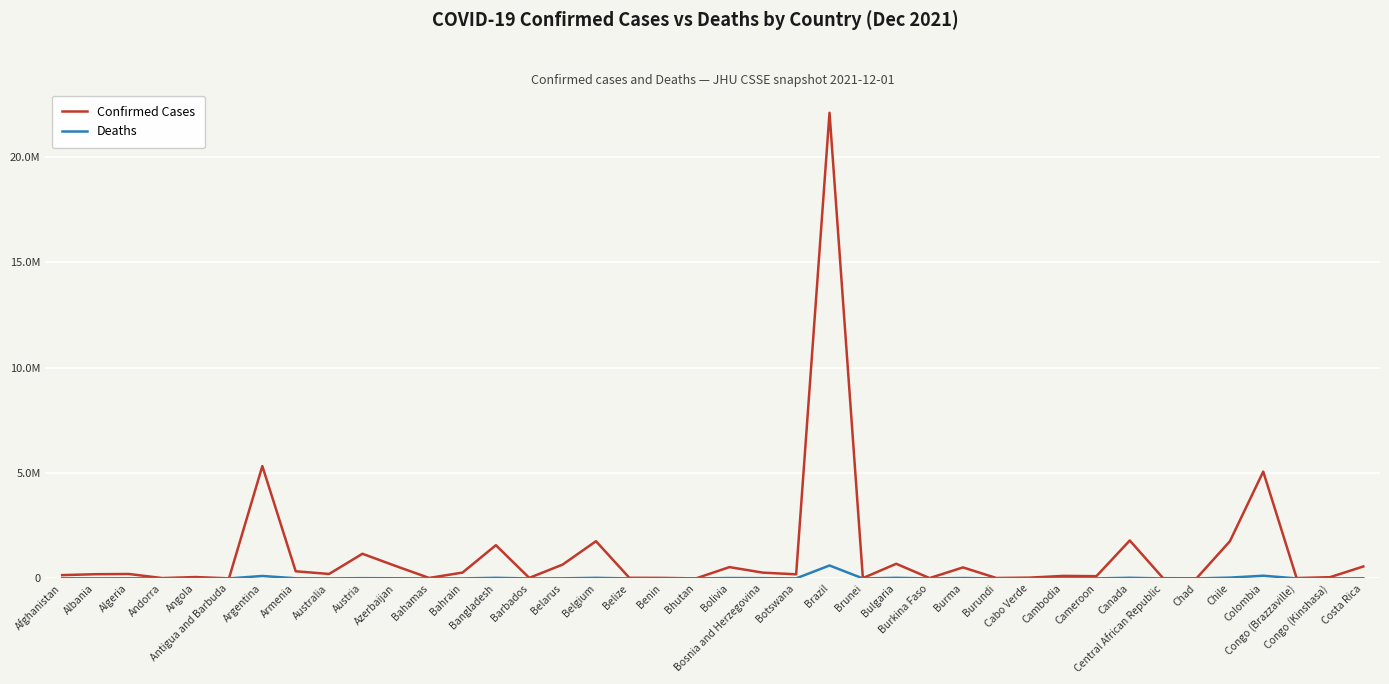

True or false: Confirmed Cases and Deaths intersect in this chart.

False